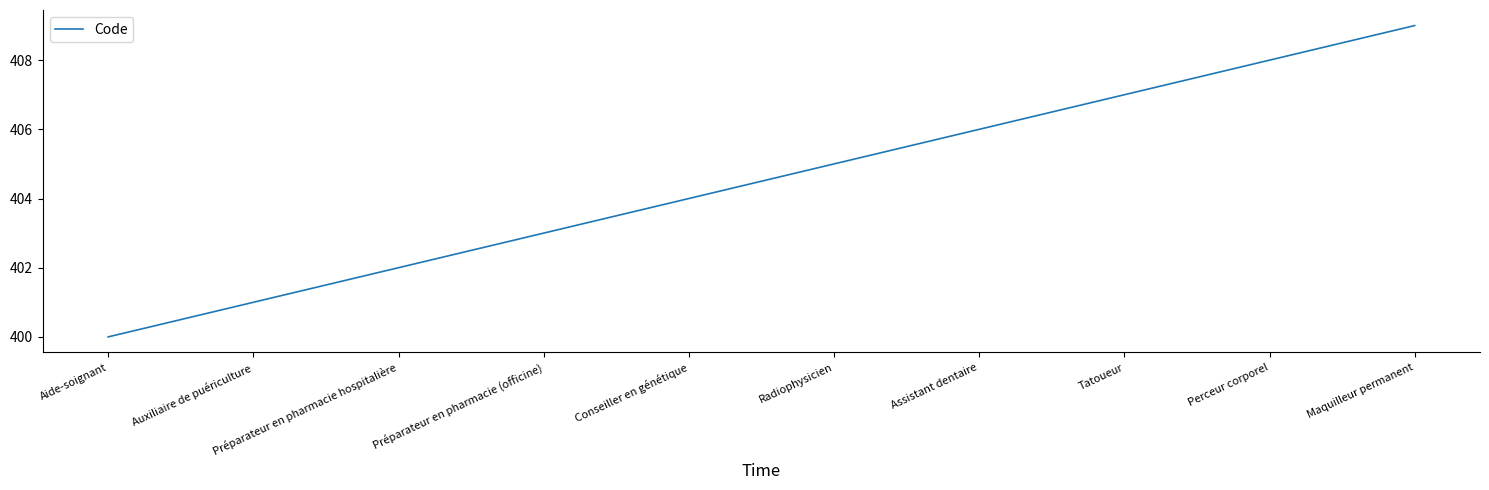

Is this an area chart (filled region under the line)?

No